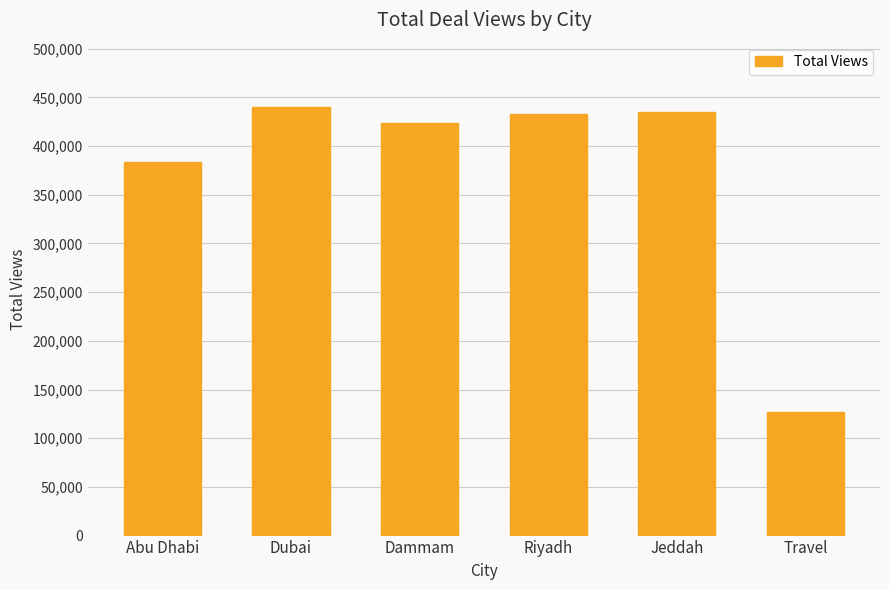

What is the label of the 3rd bar from the left?

Dammam